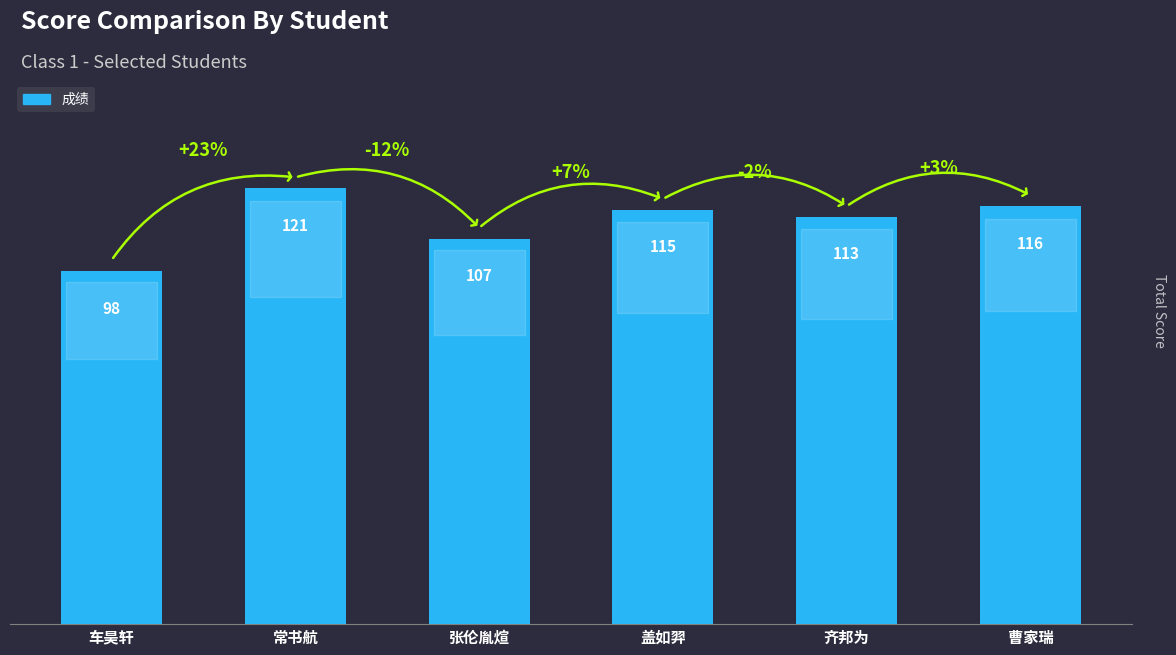

Where is the data nearest to the value 109?

张伦胤煊